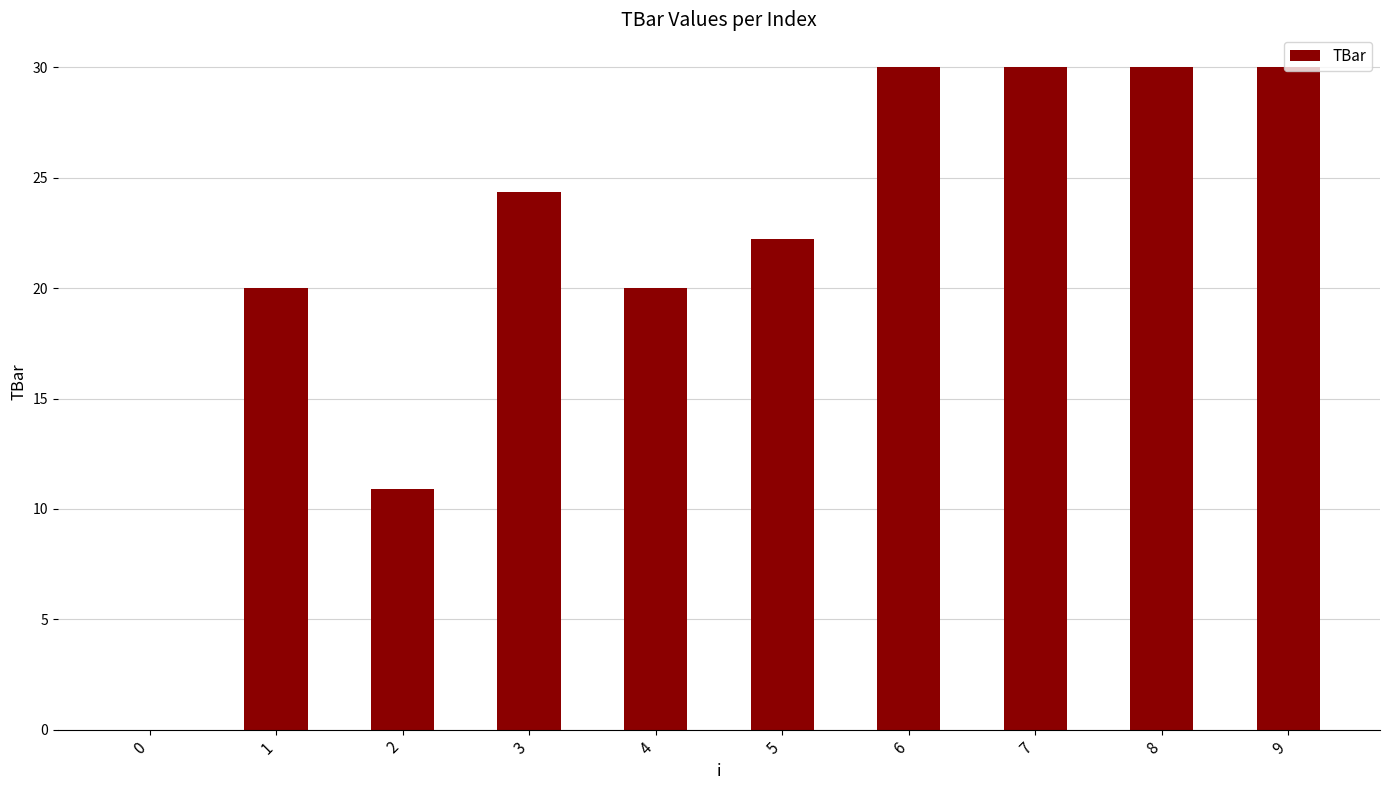

What is the ratio of the value at 6 to the value at 7?

1.0